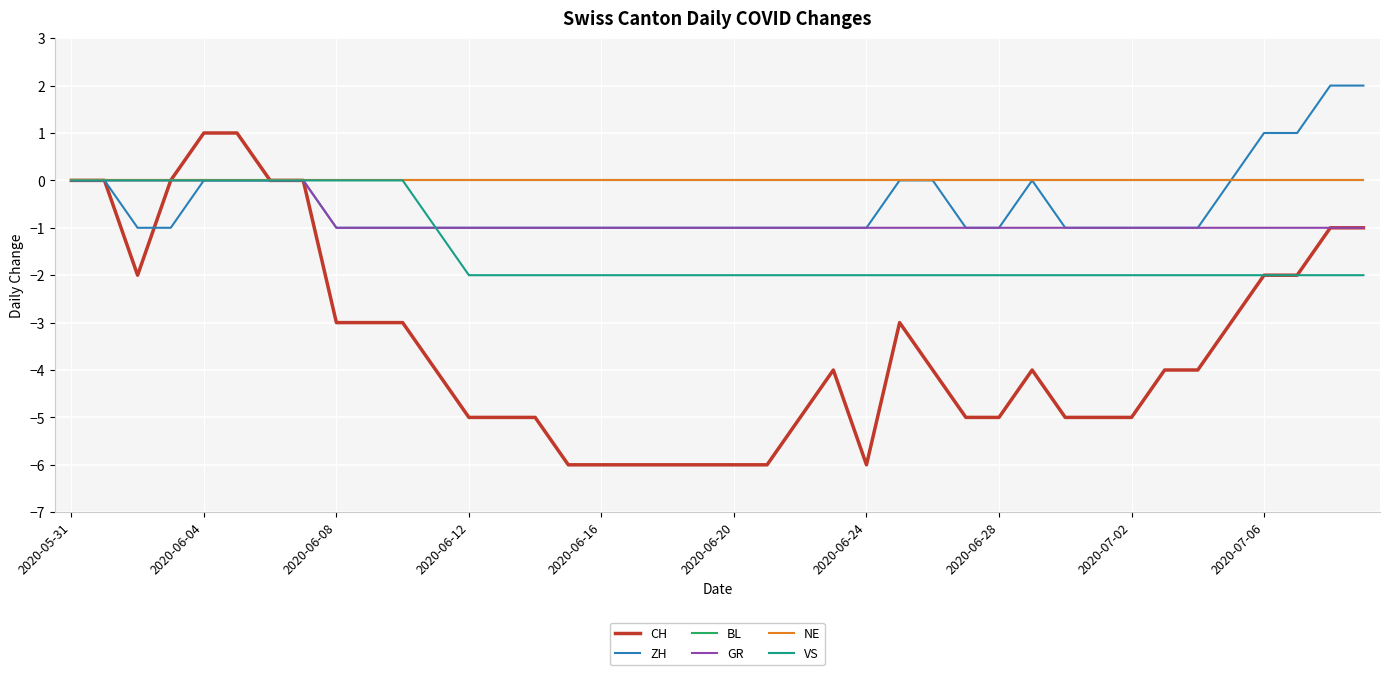

True or false: CH and GR cross at least once.

False